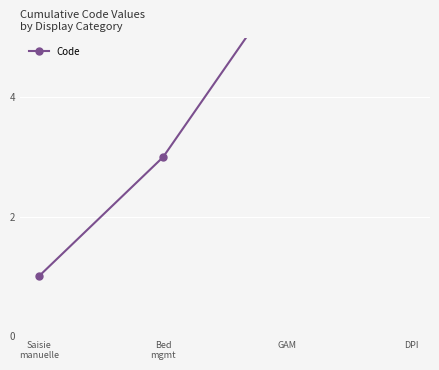

What is the label of the 2nd point from the left?

Bed
mgmt